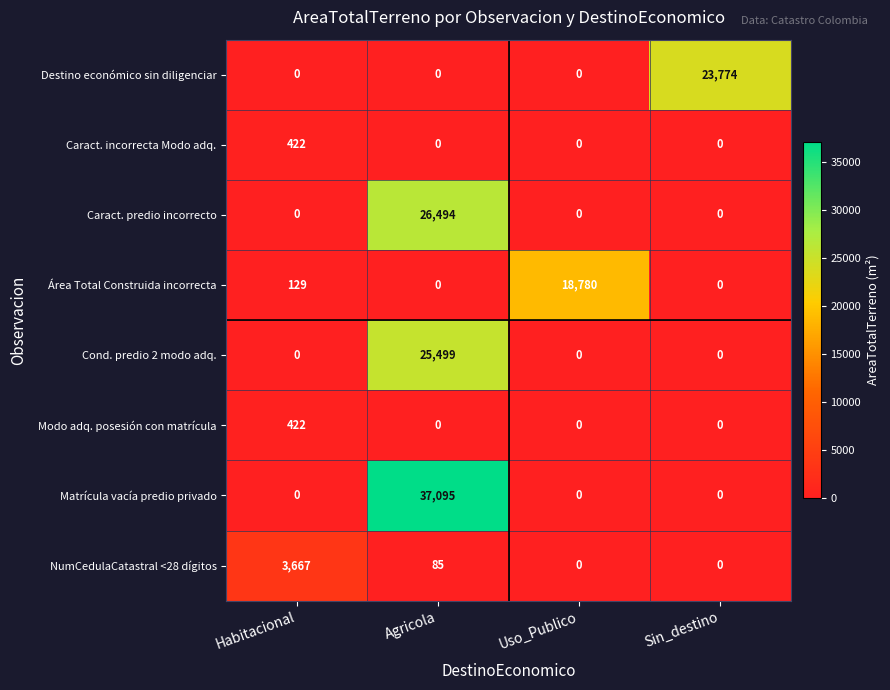

How many Caract. predio incorrecto values are between 0 and 26494?

4